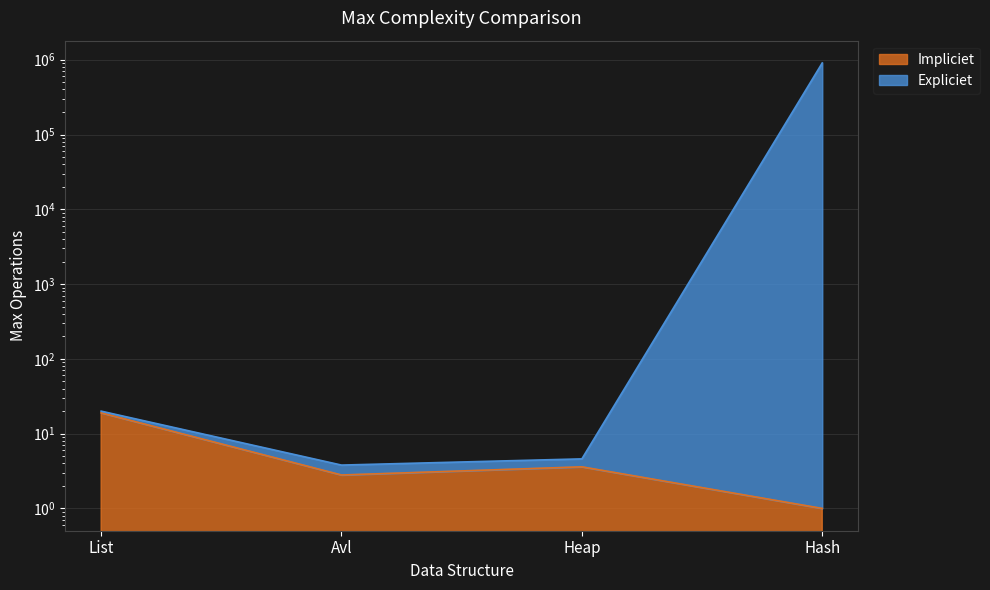

What is the difference between the maximum and second lowest values in the Impliciet series?

16.2